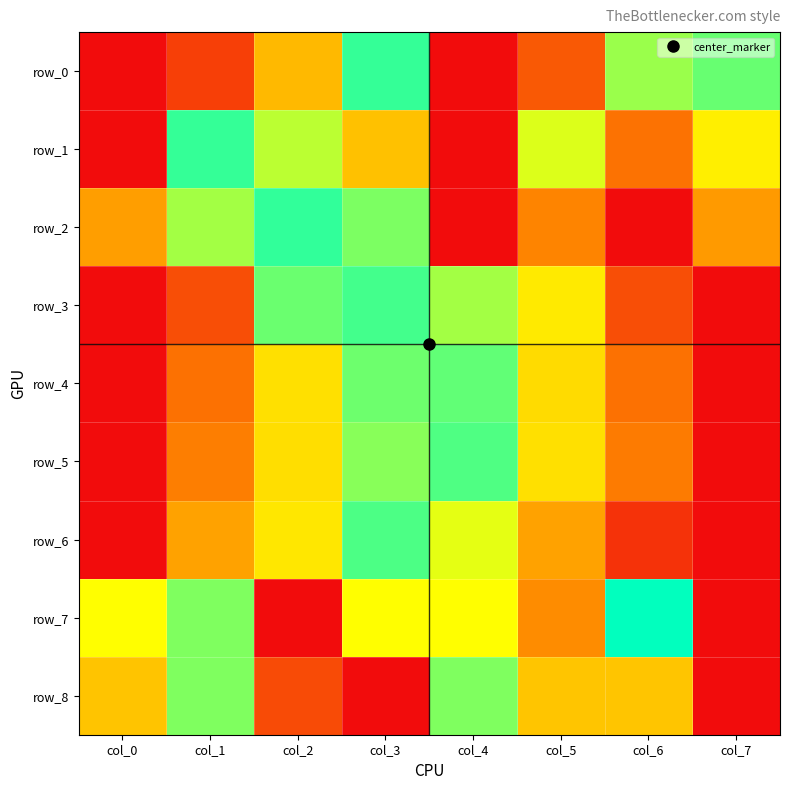

What is the sum of the row_1 values at col_0 and col_7?

0.7